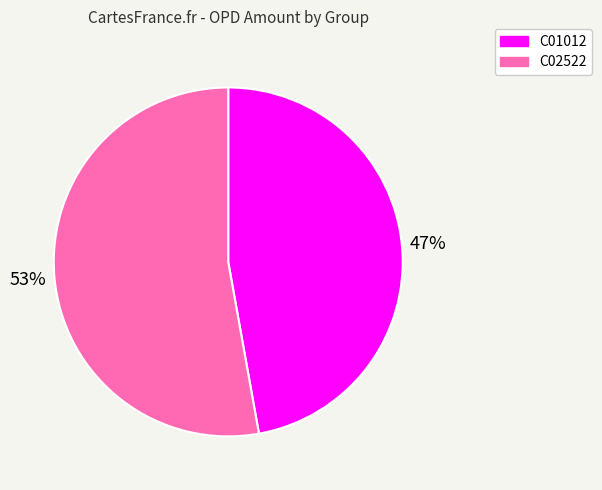

Combined, do C02522 and C01012 account for over 50%?

Yes